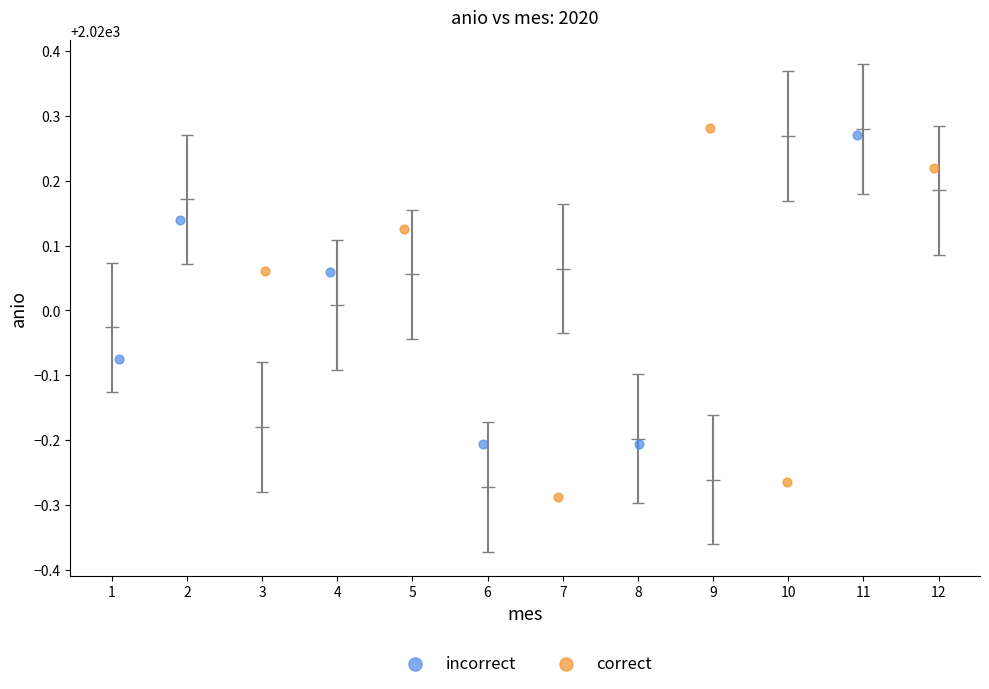

Which series has the largest Y range (max minus min)?

correct